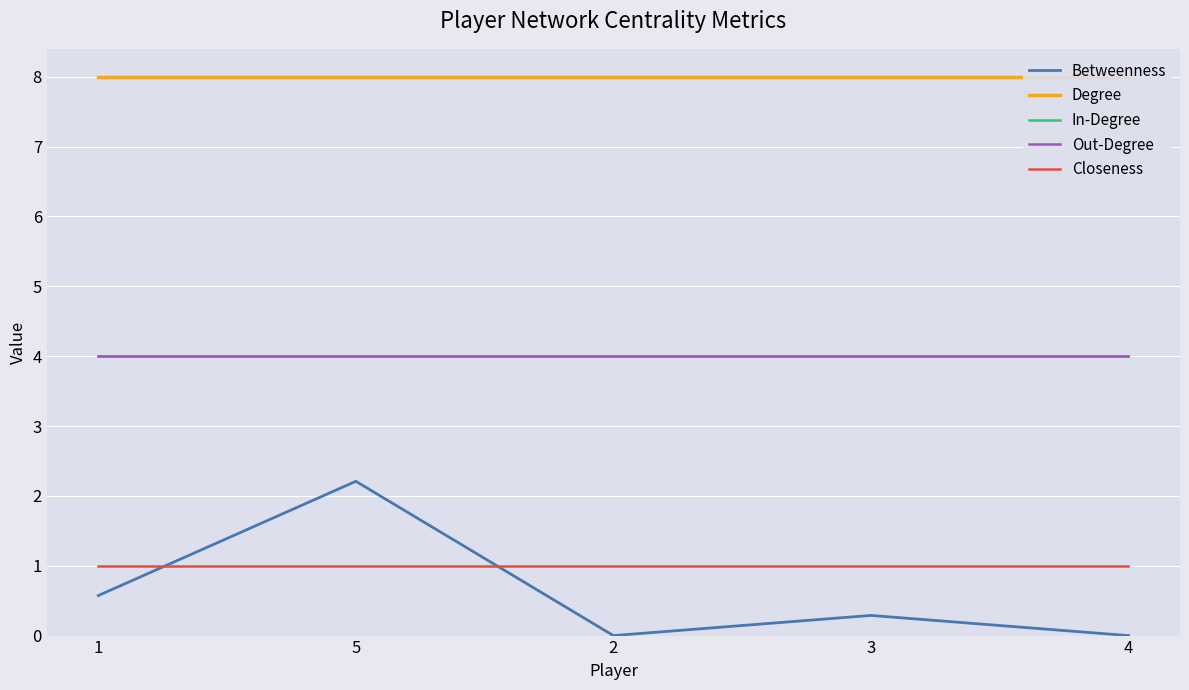

True or false: Degree and Closeness intersect in this chart.

False